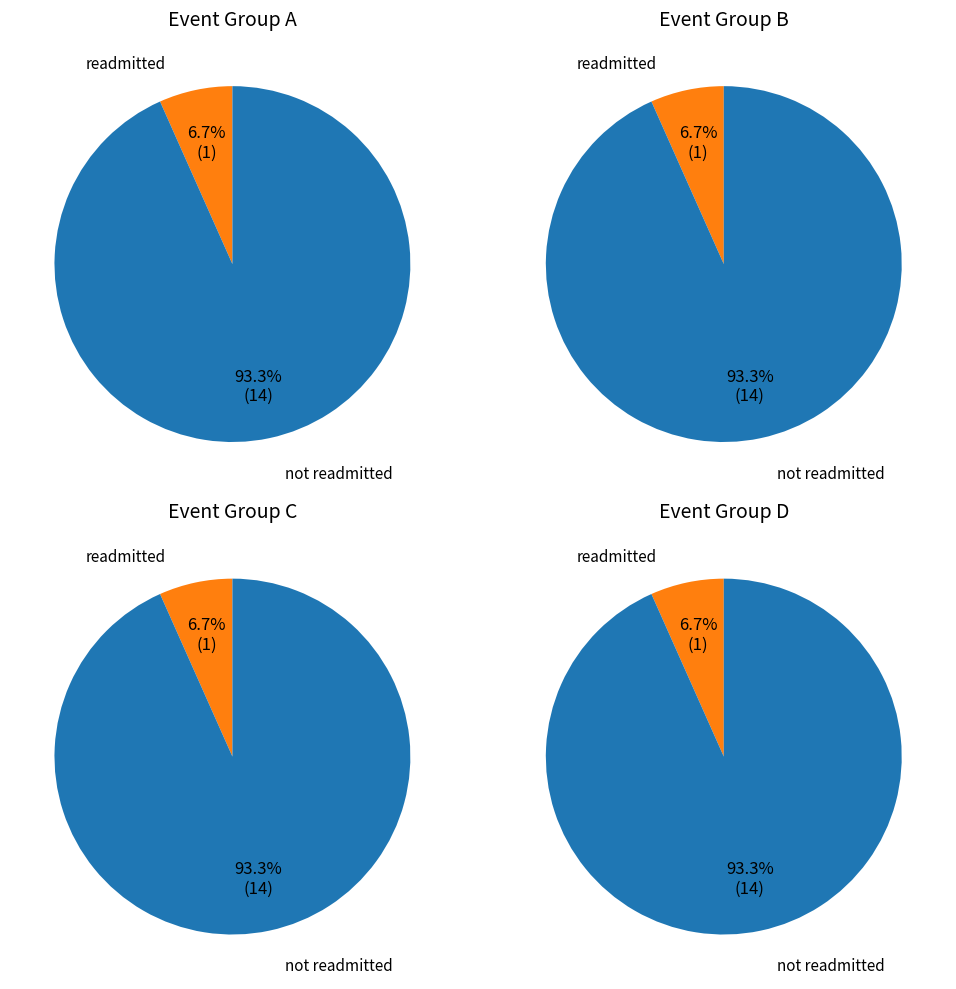

True or false: 2 accounts for 13% of the total.

True